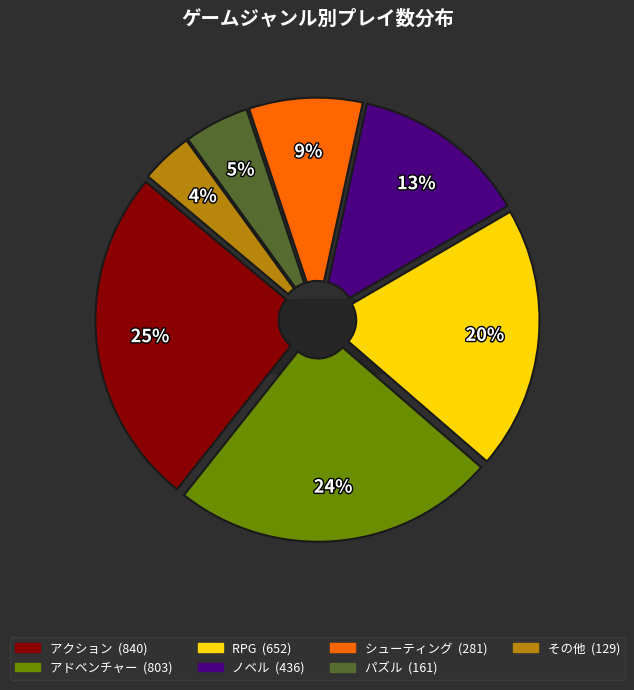

Is it true that その他 is 1% of the pie?

False